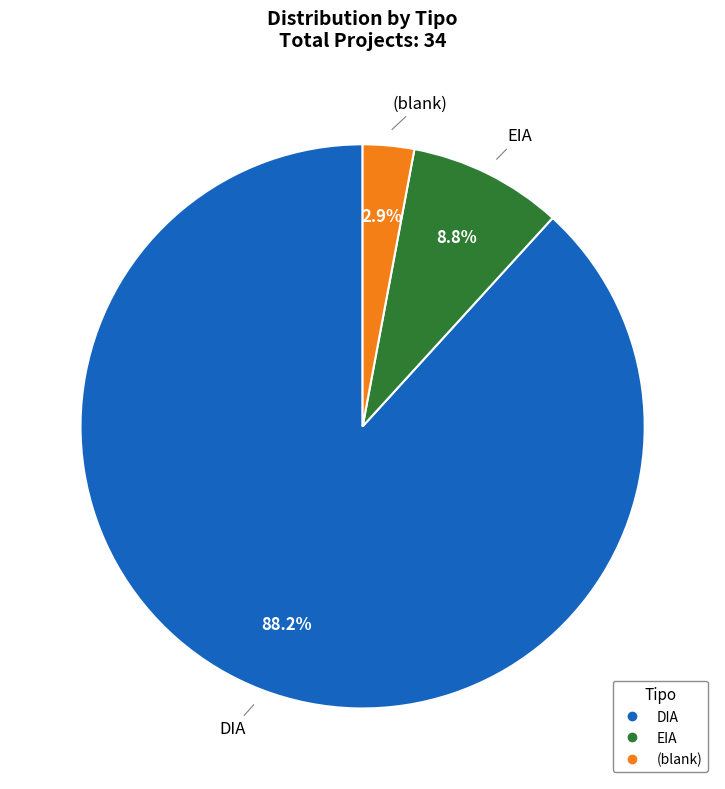

Count the number of slices in the pie.

3